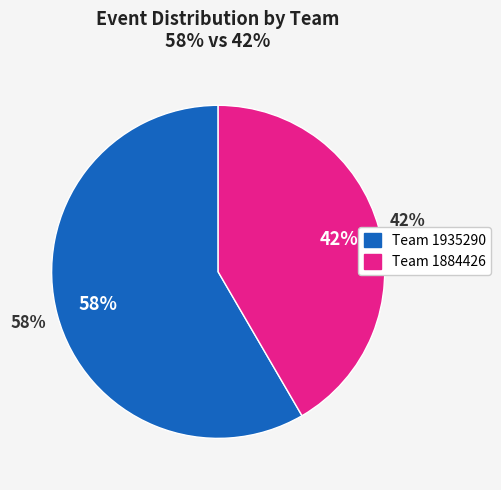

What portion of the pie excludes 1884426?

58.4%